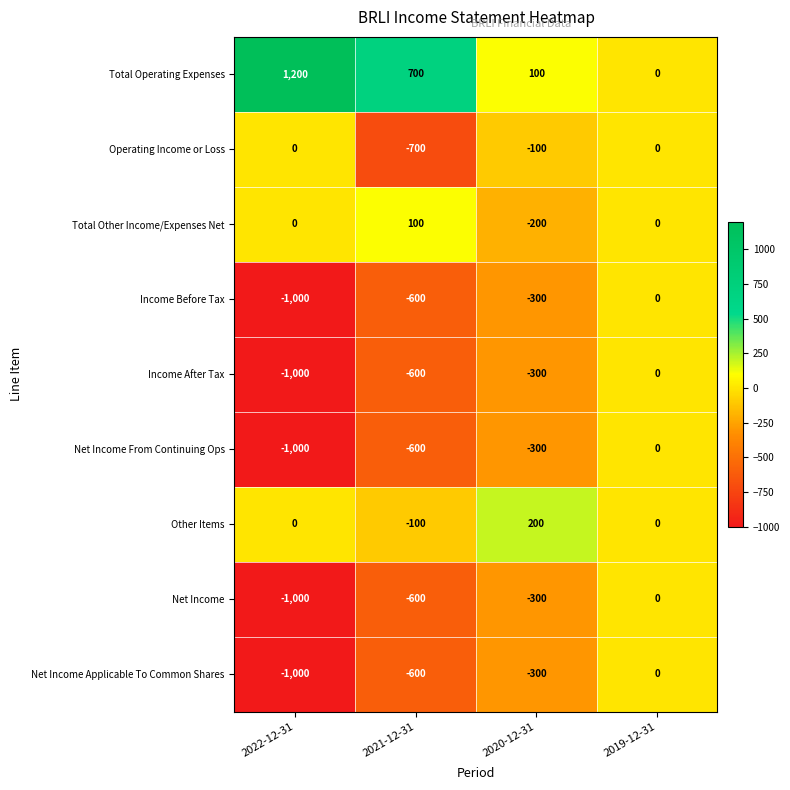

Where does the Total Operating Expenses series first go above 700?

2022-12-31